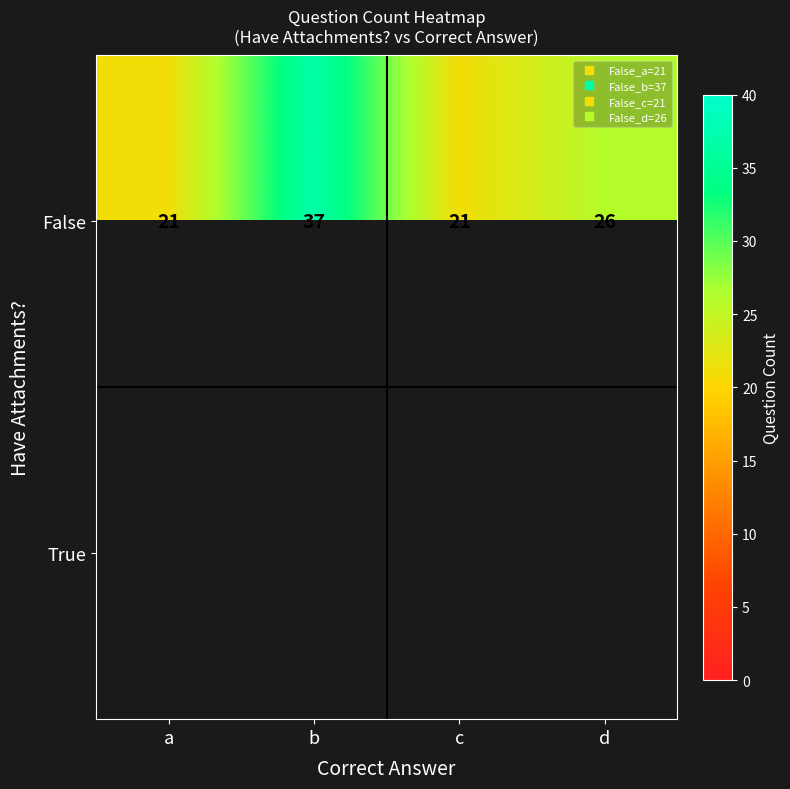

True or false: False has a value of 17.4 at d.

False